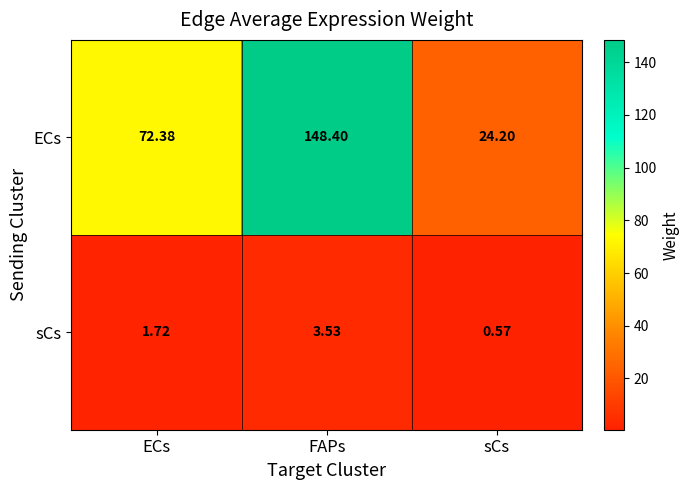

Rank the series by their maximum value, from highest to lowest.

ECs, sCs